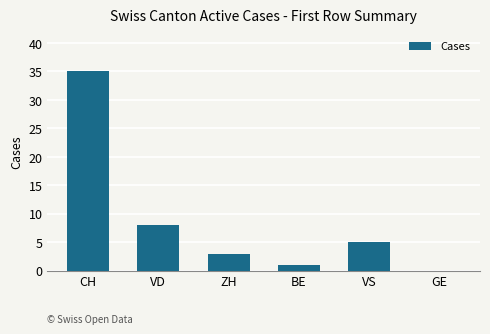

The chart shows a value of -17 at GE. True or false?

False